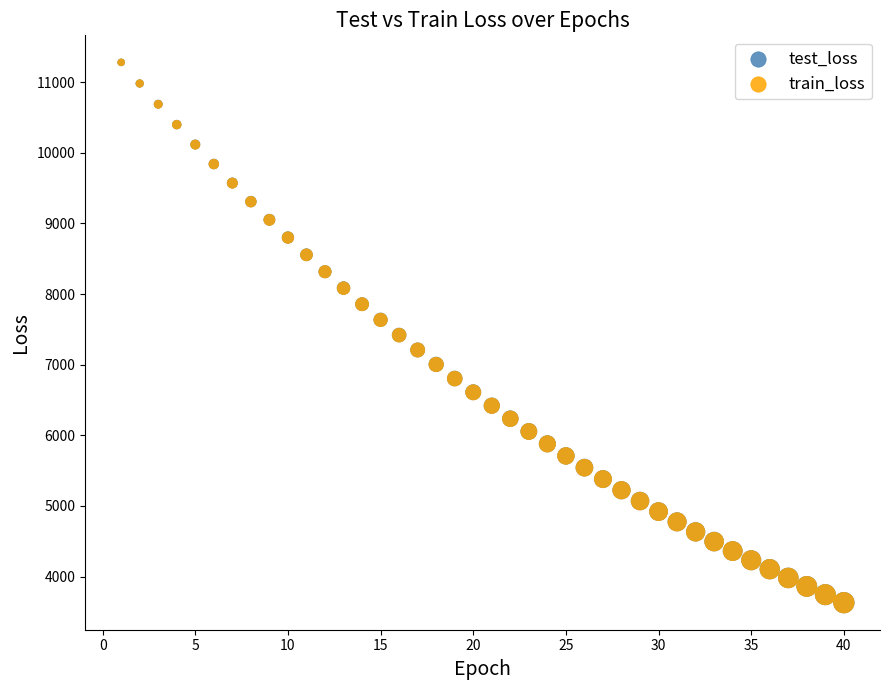

Which series has the widest spread of Y values?

train_loss